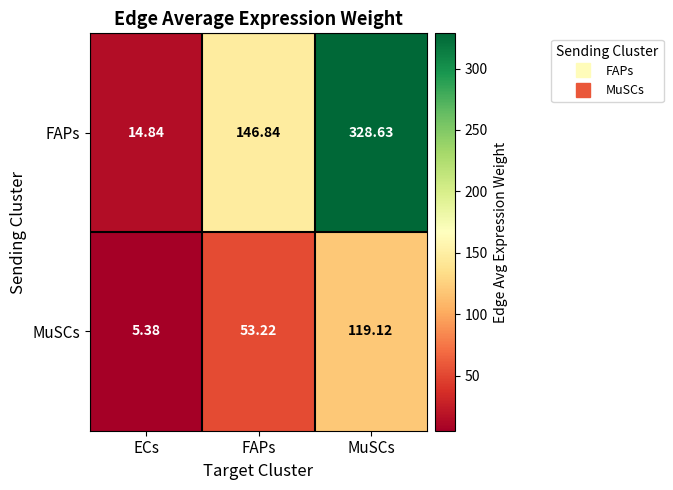

Which series has the largest range (max minus min)?

FAPs